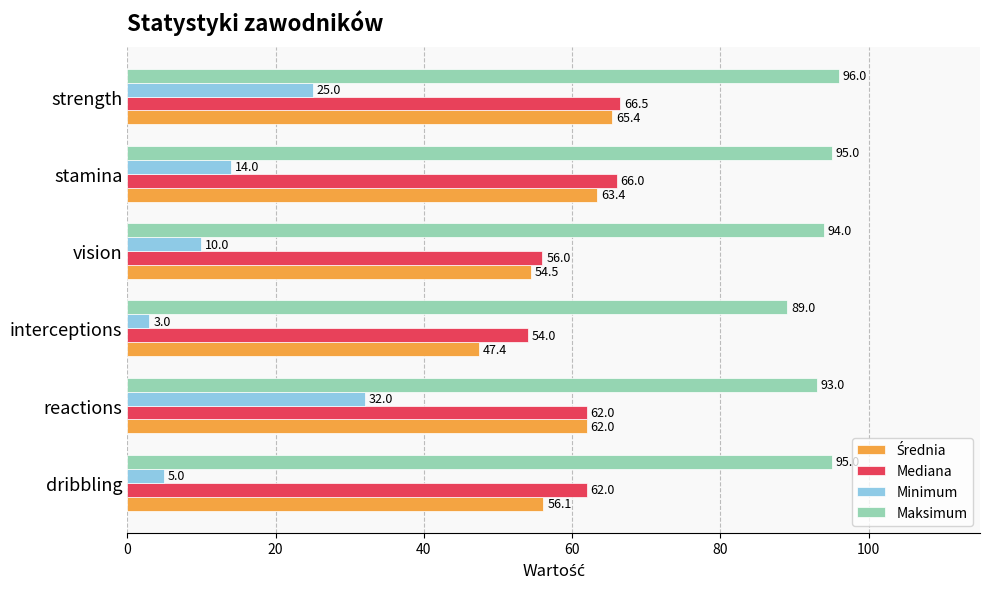

Which category has the lowest value across all series?

interceptions